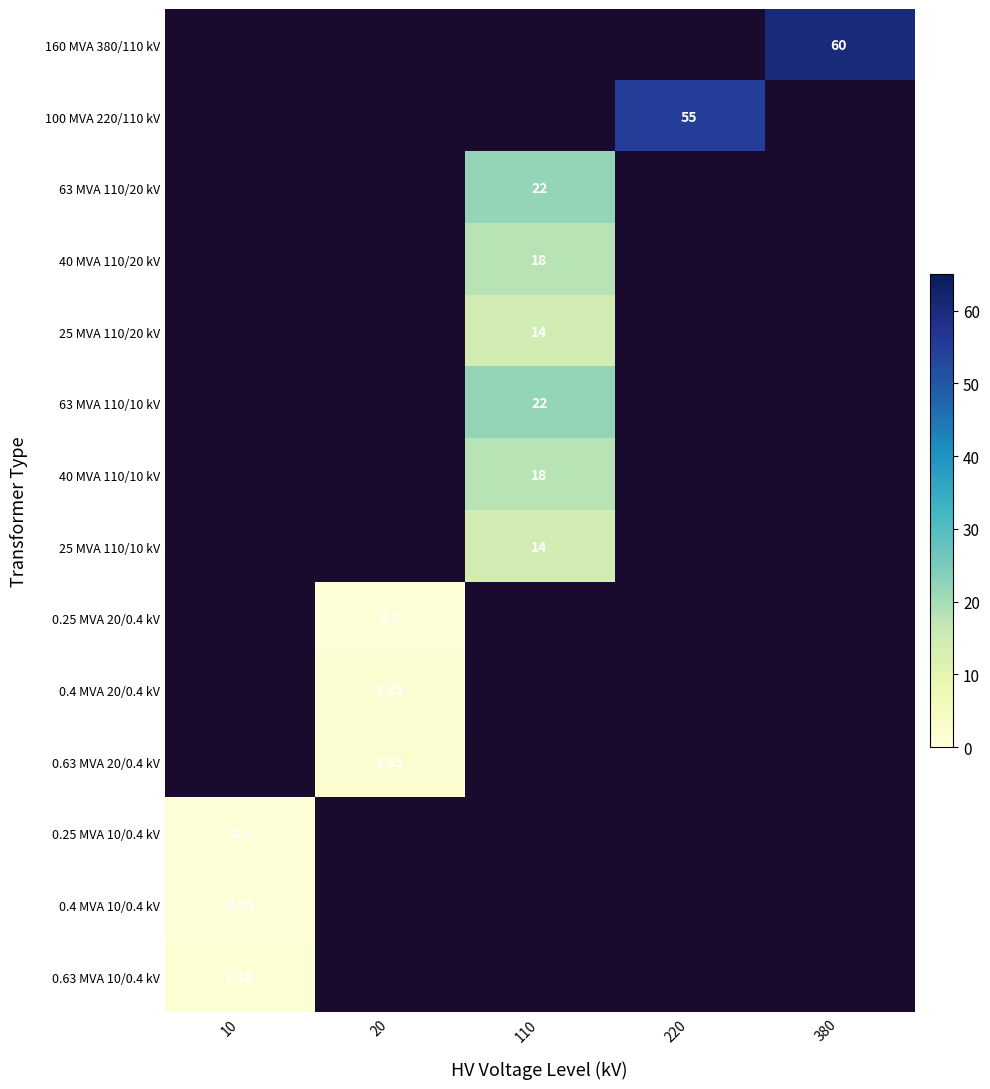

How many data points does each series have?

5